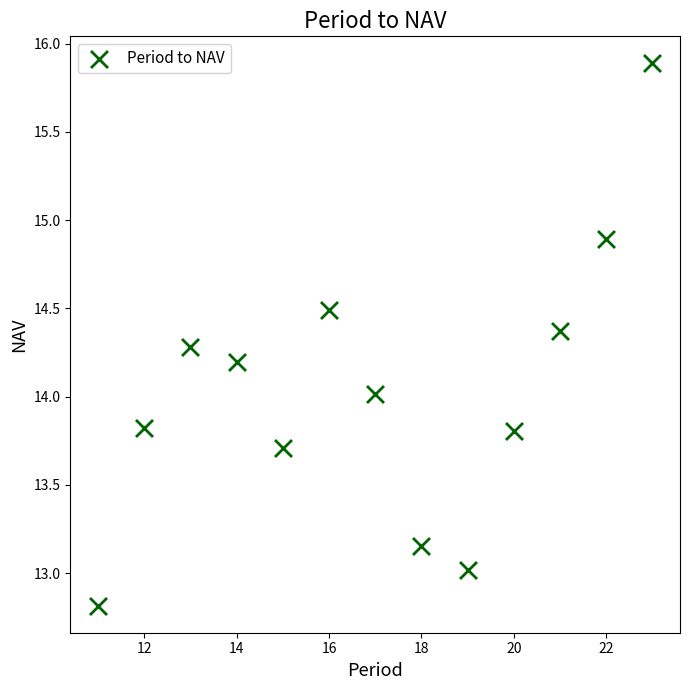

What is the range of X values (max minus min)?

12.0